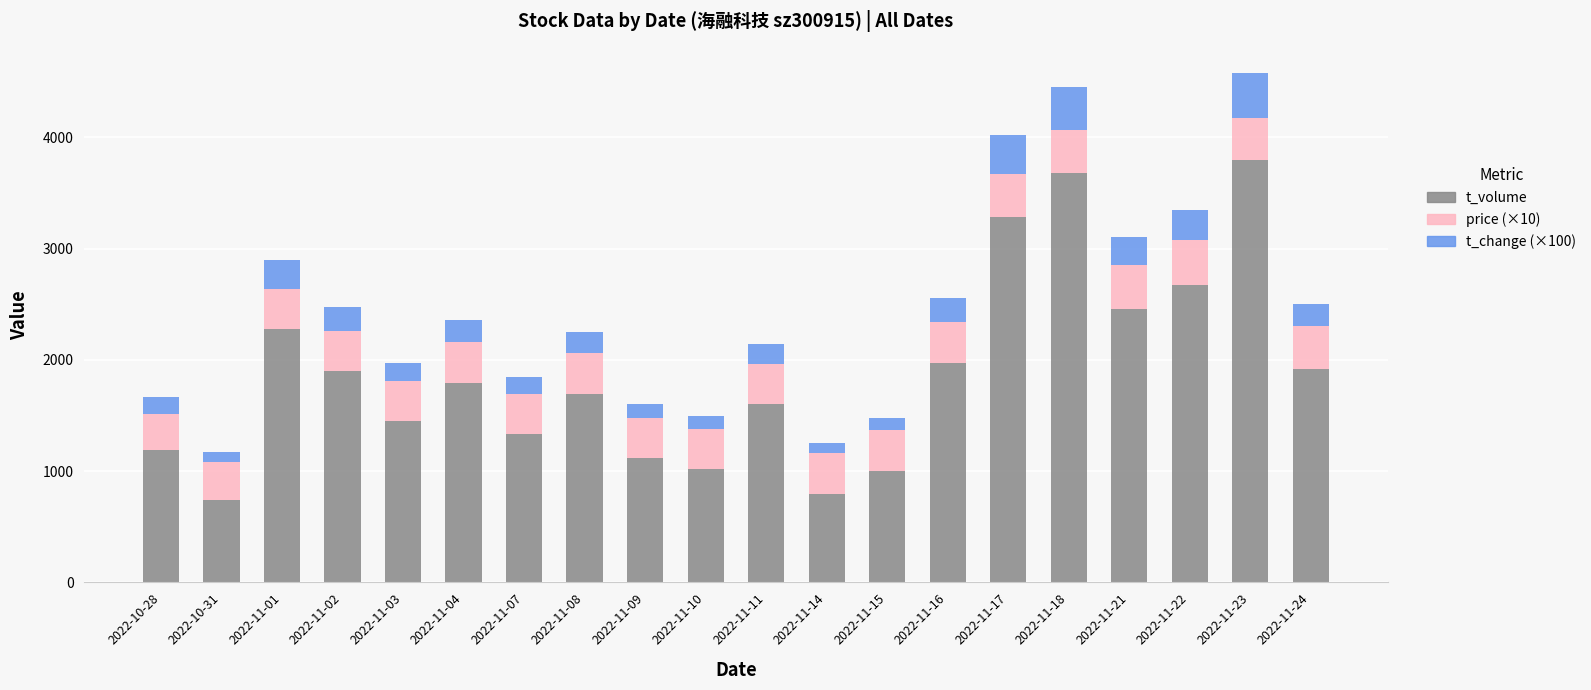

What is the difference between the maximum and second lowest values in the t_volume series?

3001.0